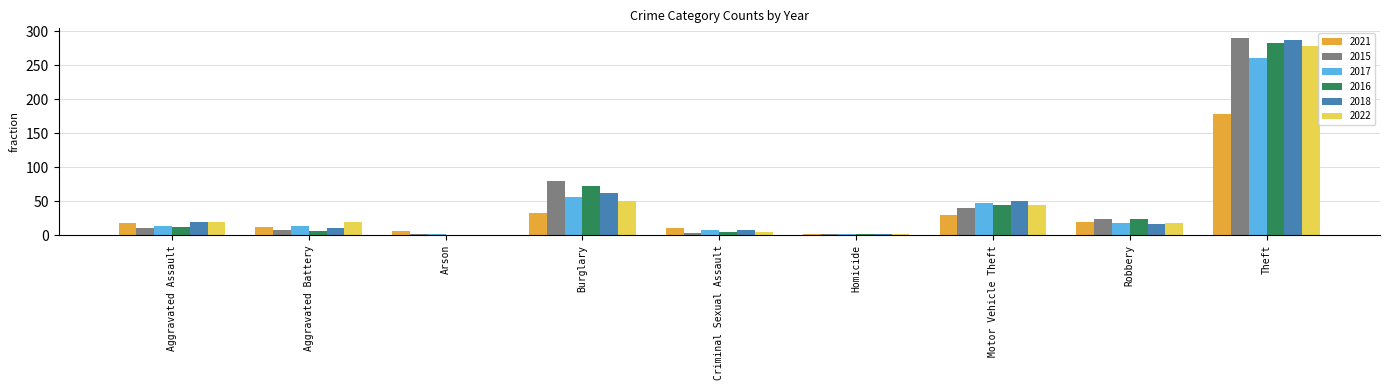

True or false: 2022 has a value of 1 at Homicide.

True